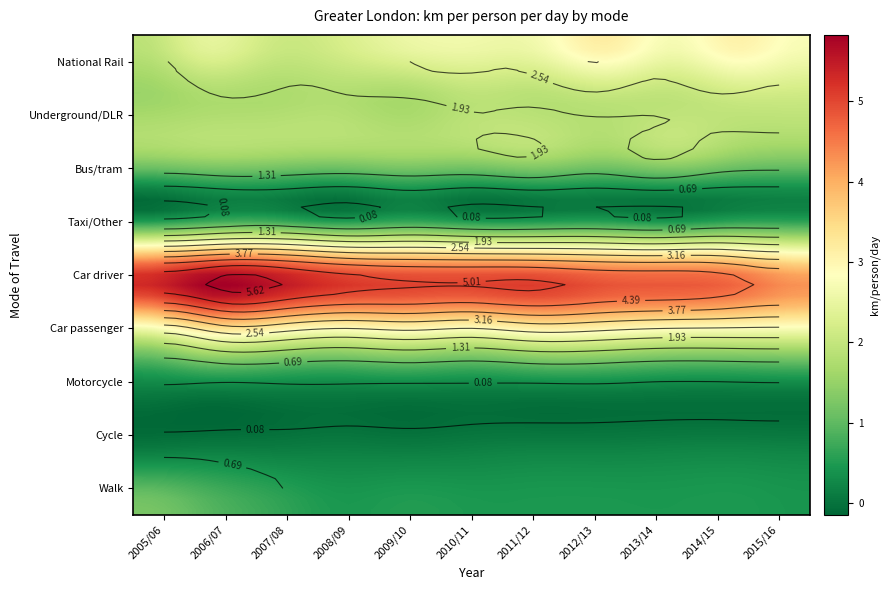

Rank the series at 2015/16 from lowest to highest value.

Motorcycle, Cycle, Taxi/Other, Walk, Bus/tram, Underground/DLR, Car passenger, National Rail, Car driver